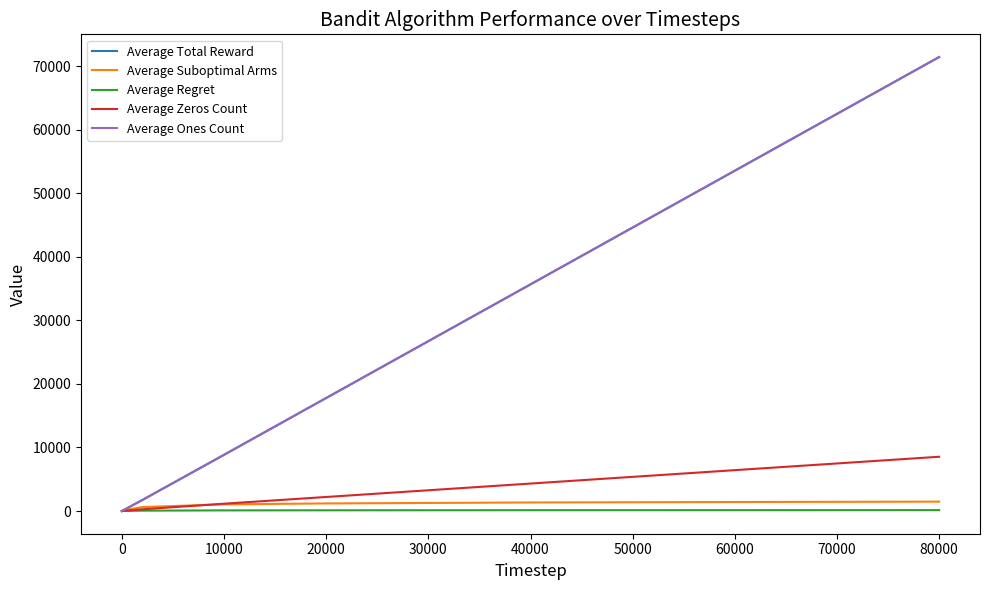

List the series in order of their peak value, lowest first.

Average Regret, Average Suboptimal Arms, Average Zeros Count, Average Total Reward, Average Ones Count